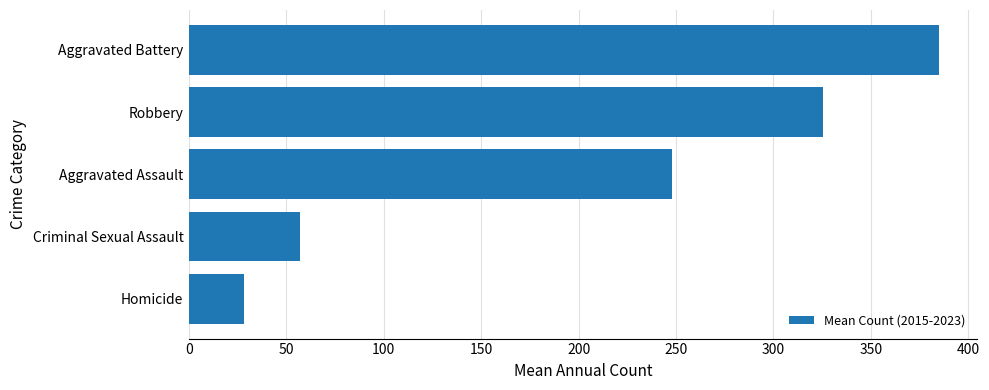

What is the value of the 2nd bar from the top?

325.3